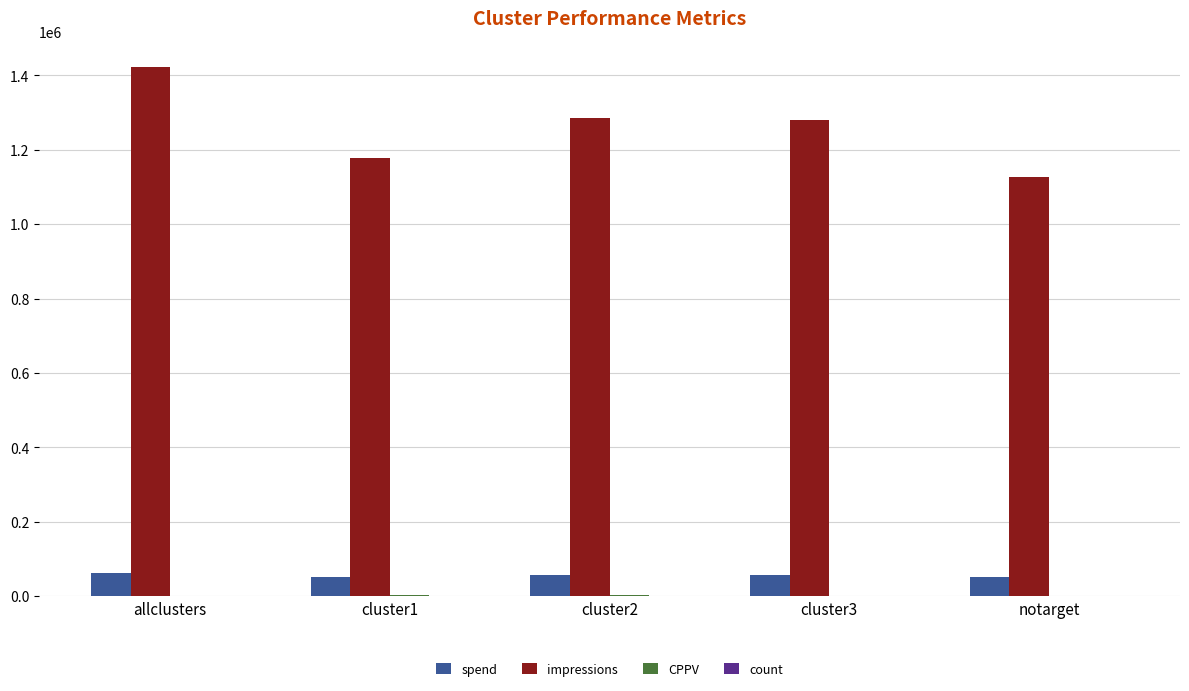

At which category does the chart reach its peak across all series?

allclusters